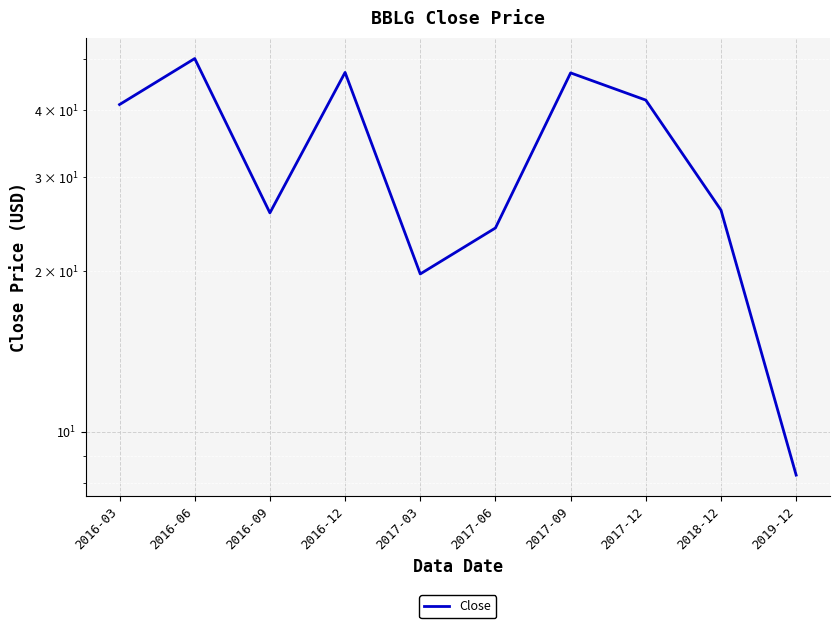

Rank the categories by value from highest to lowest.

2016-06, 2016-12, 2017-09, 2017-12, 2016-03, 2018-12, 2016-09, 2017-06, 2017-03, 2019-12